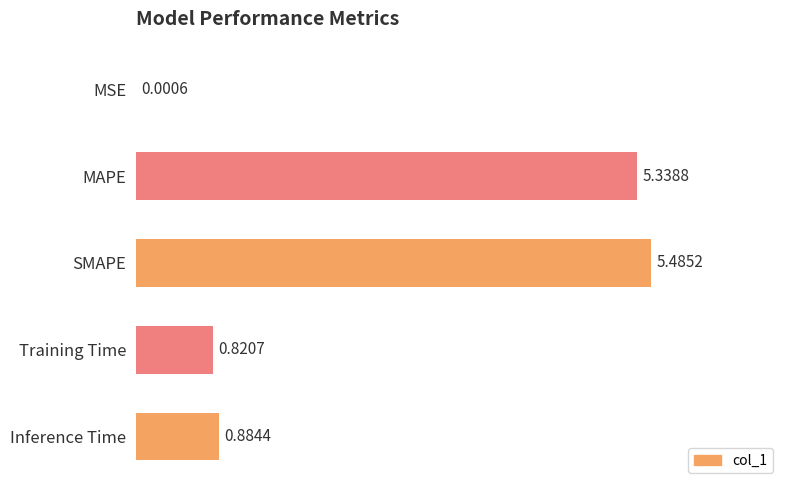

Which category has the highest value across all series?

SMAPE